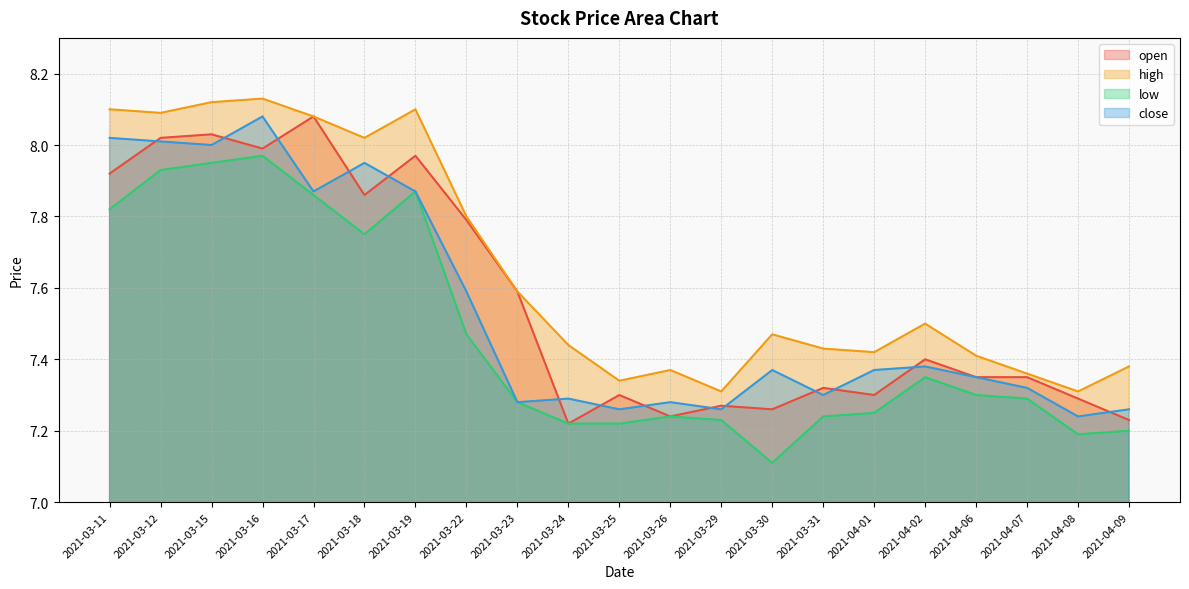

True or false: open and high intersect in this chart.

False